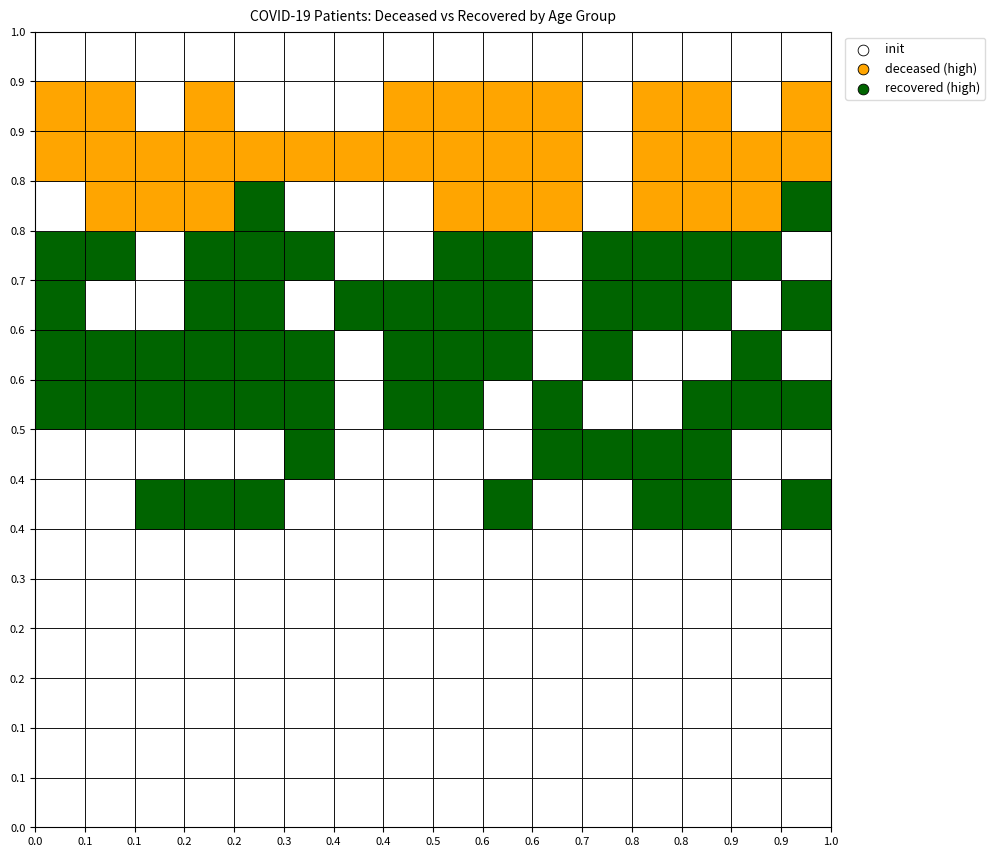

Count the number of categories in the chart.

2